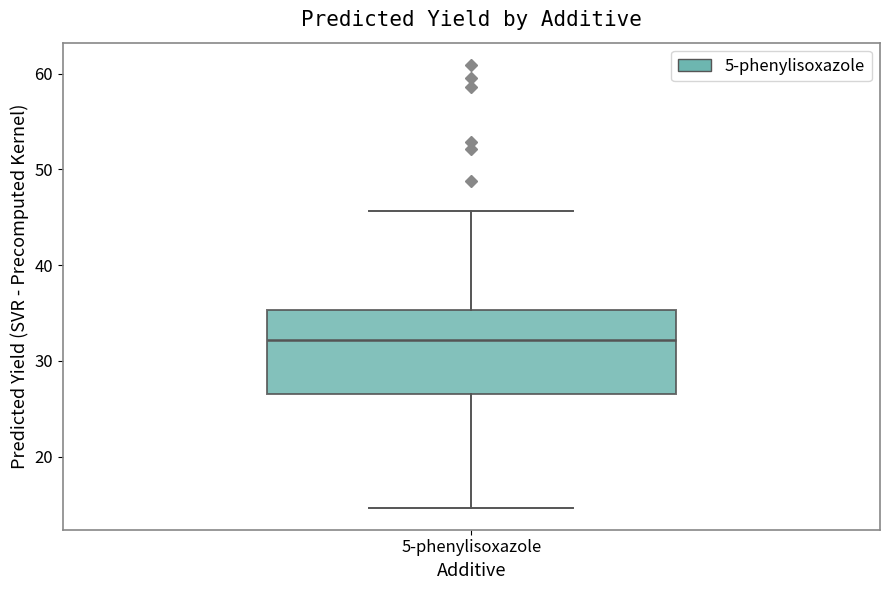

Where does the upper whisker of the box for 5-phenylisoxazole end on the y-axis? The values are not printed on the chart, so give them approximately, as read against the axis.

46